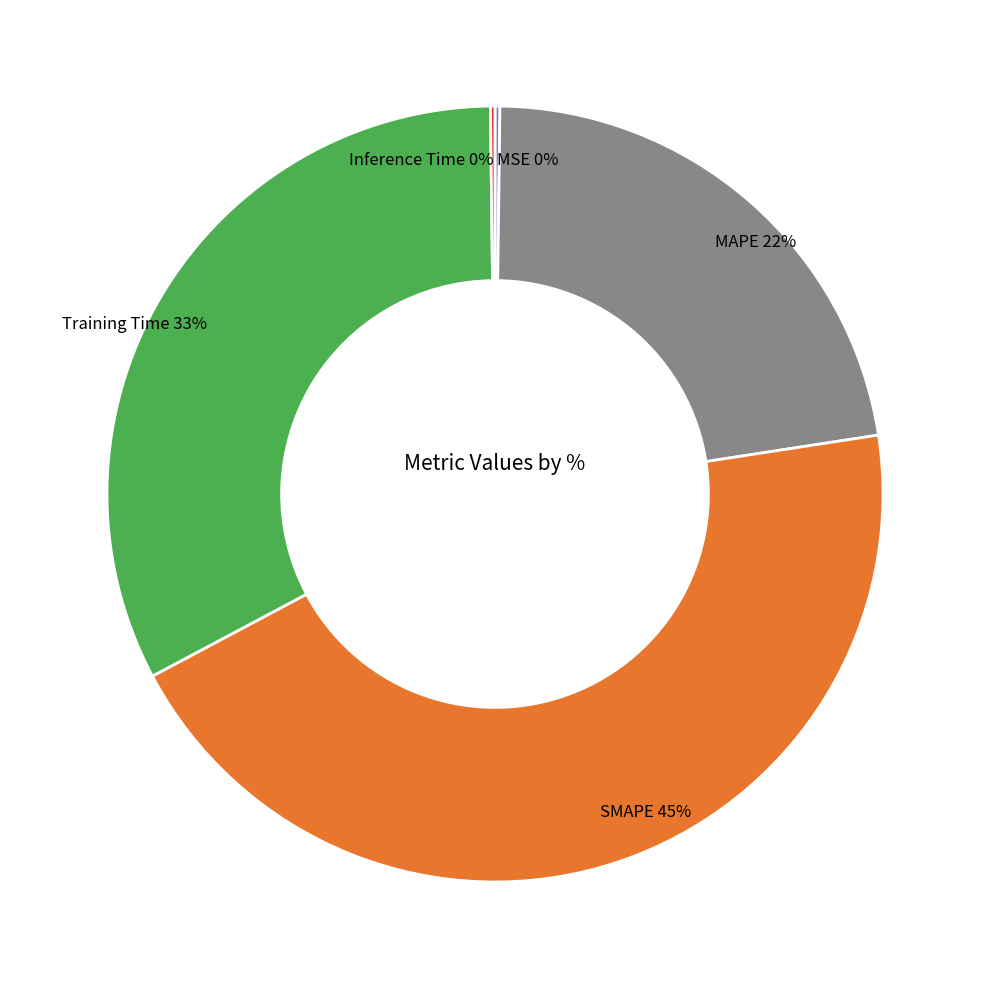

Is SMAPE the majority of the pie?

No